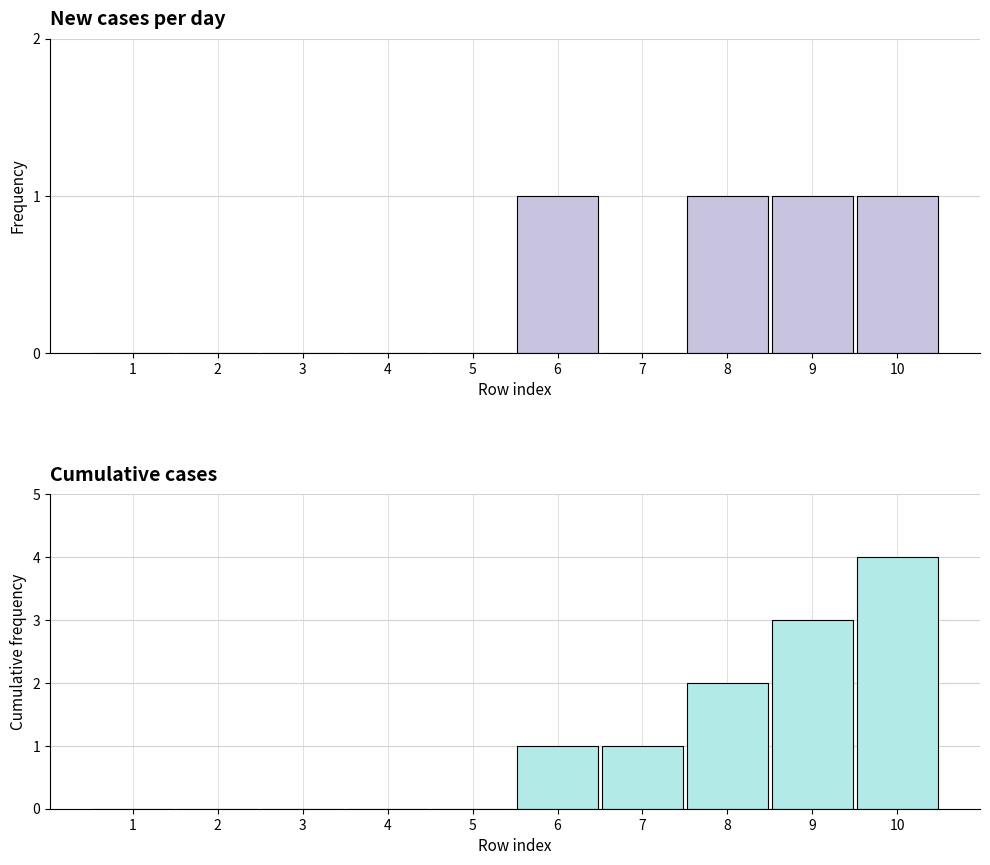

Is it true that Cumulative cases equals 1 at 7?

True